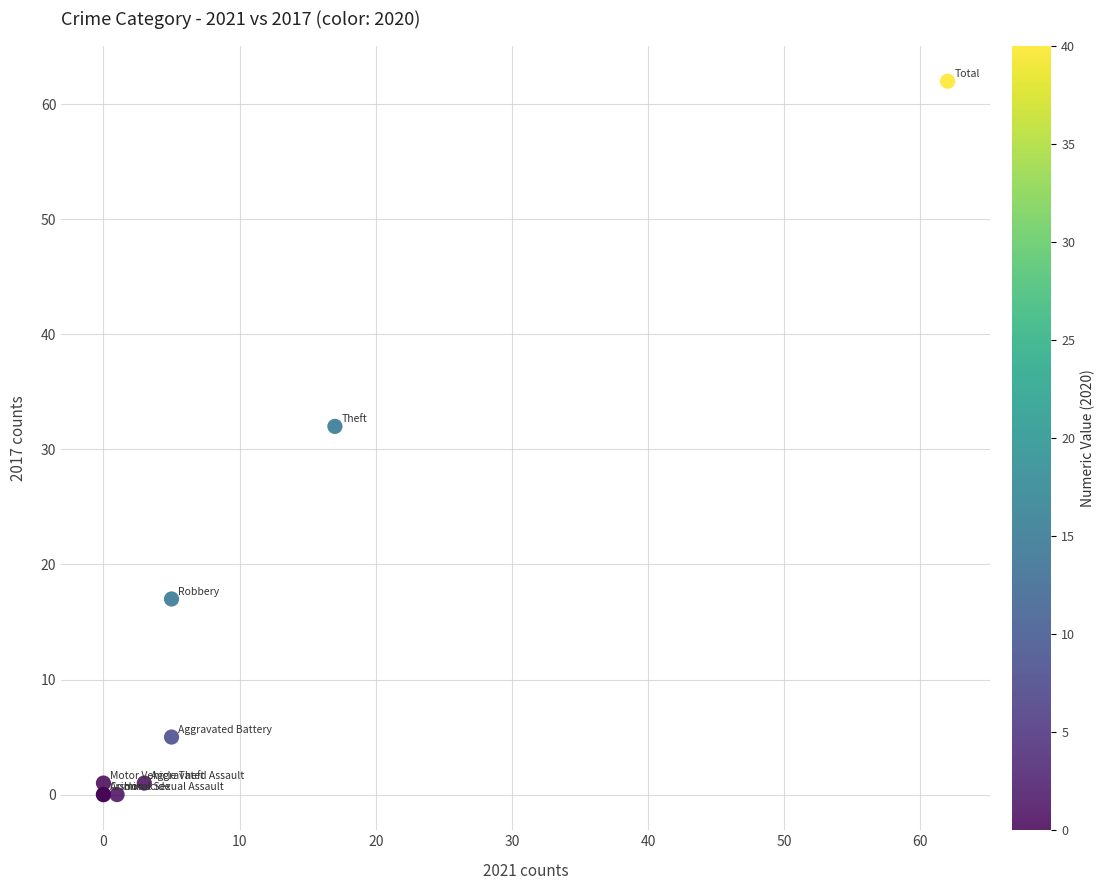

What Y value in the scatter plot is closest to 31?

32